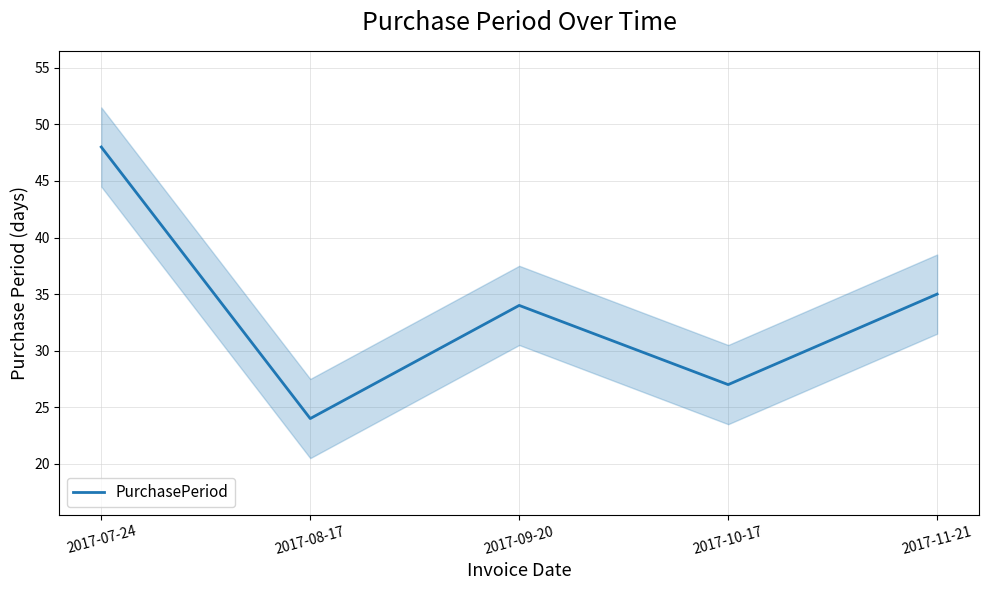

At which label does the data first exceed 34?

2017-07-24